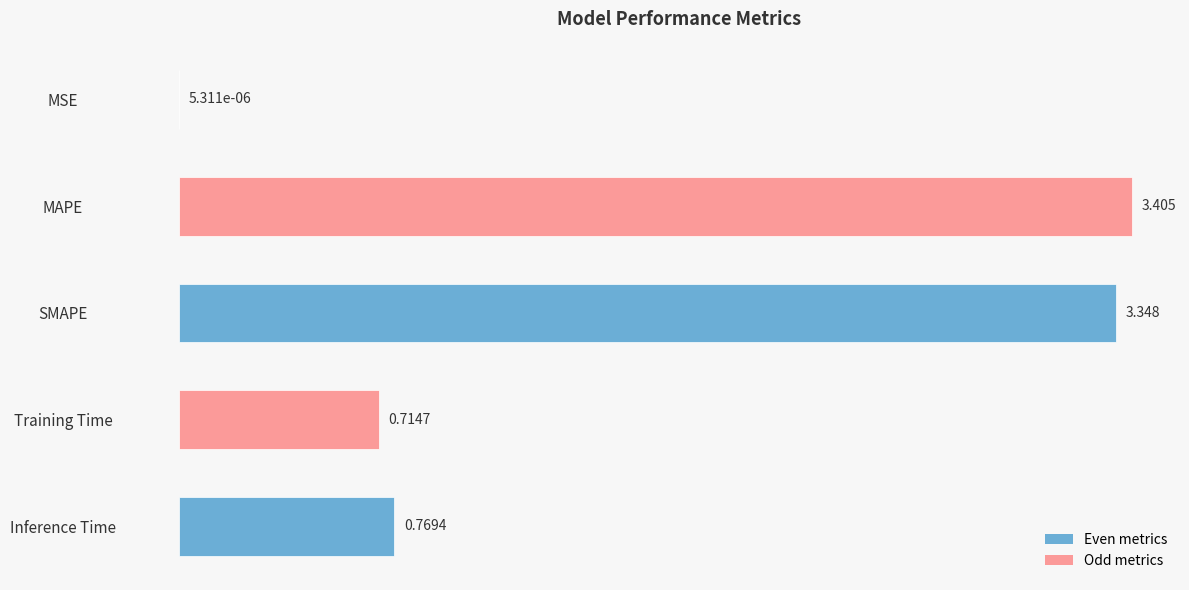

At which category does the chart reach its peak across all series?

MAPE